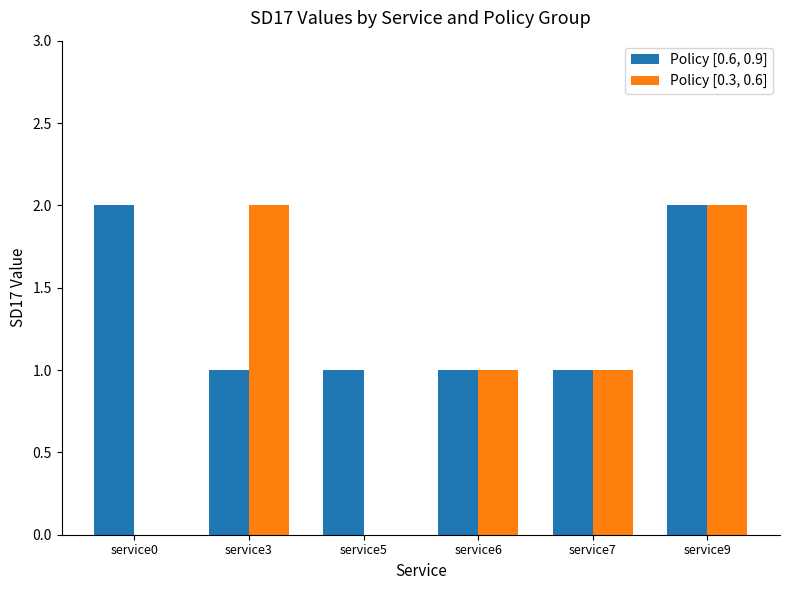

Reading left to right, extract all data points from this chart.

Policy [0.6, 0.9]: 2	1	1	1	1	2
Policy [0.3, 0.6]: 0	2	0	1	1	2